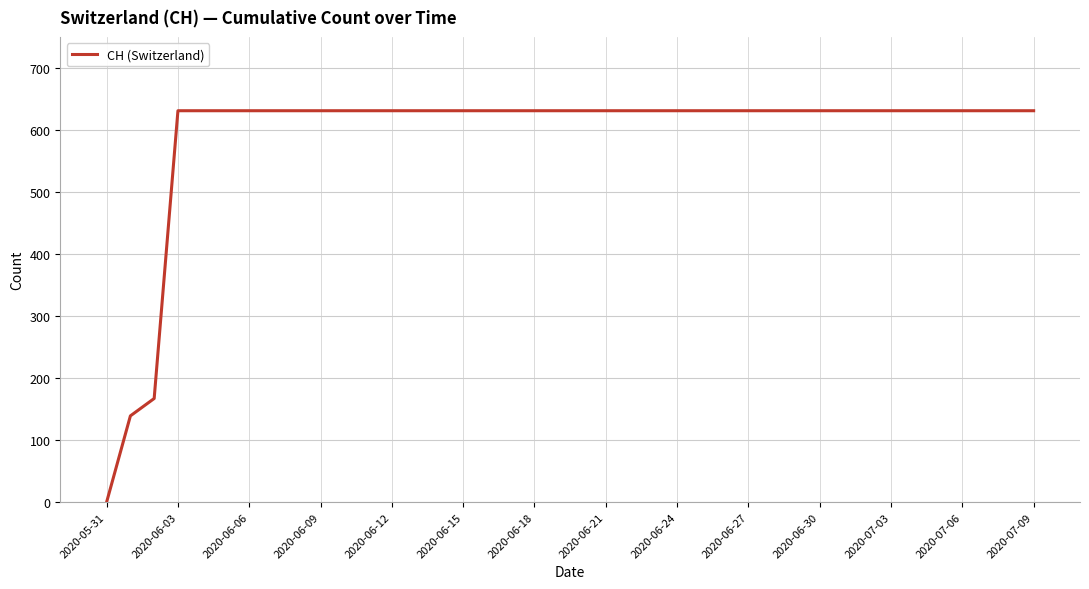

At which category does the chart reach its minimum across all series?

2020-05-31